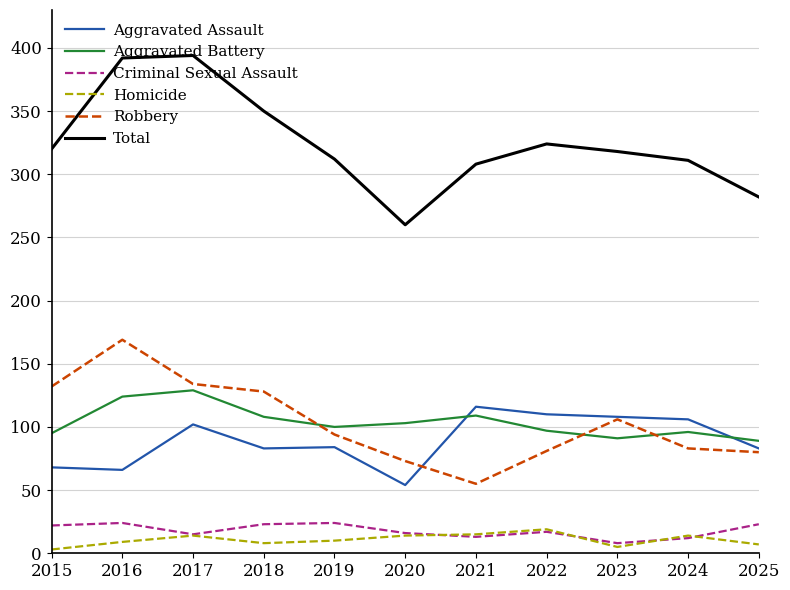

True or false: Total and Aggravated Battery intersect in this chart.

False